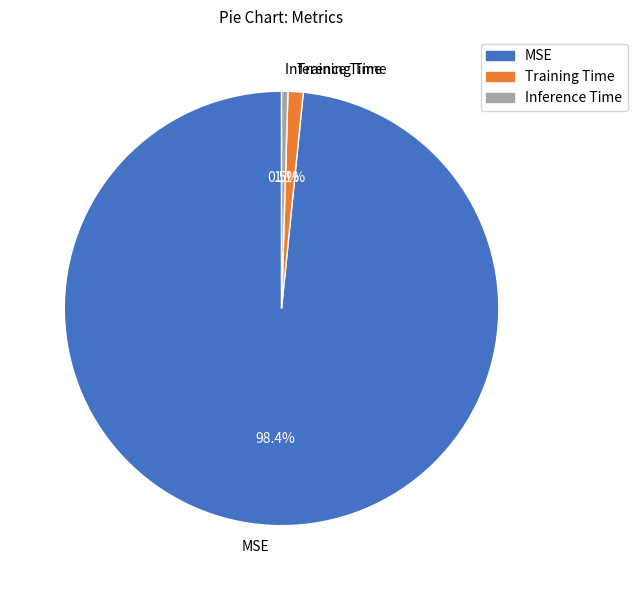

Between Inference Time and MSE, which is larger?

MSE